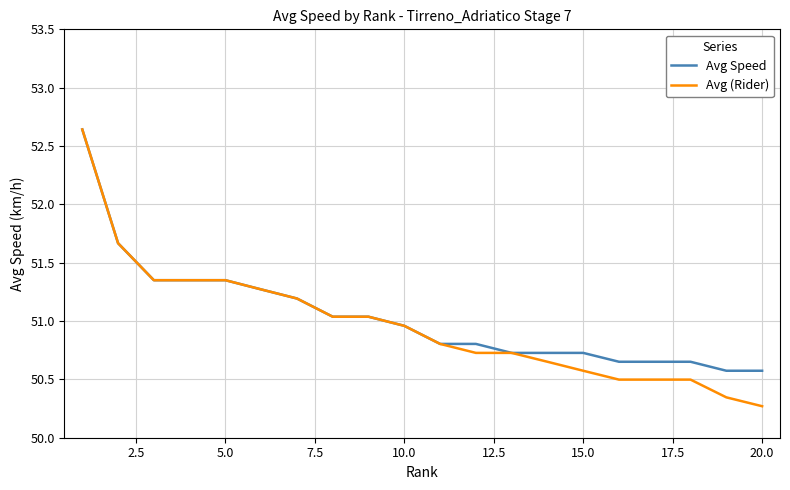

Which series has the largest range (max minus min)?

Avg (Rider)